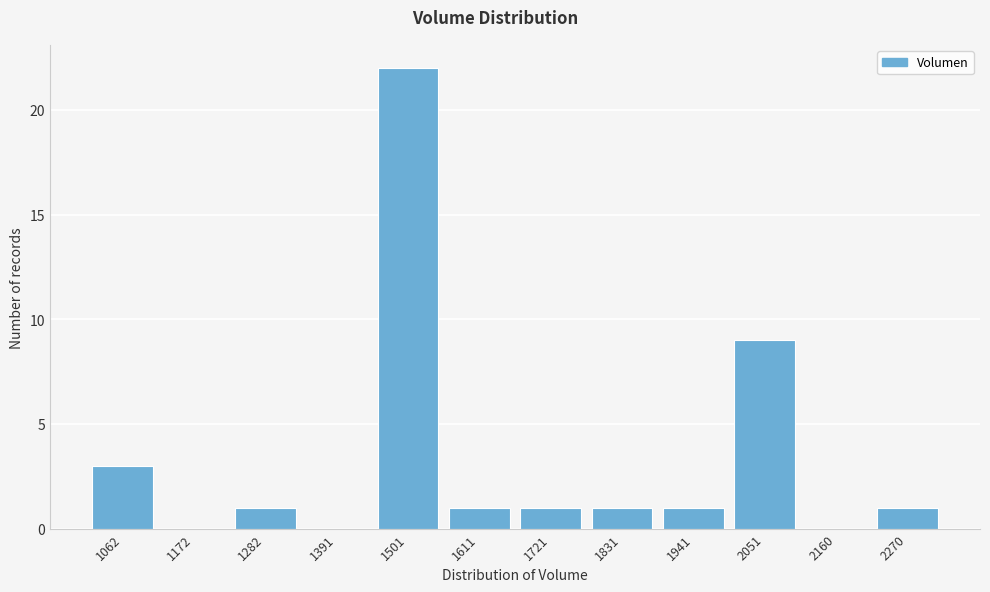

Reading left to right, what are all the values shown in this chart?

1062=3	1172=0	1282=1	1391=0	1501=22	1611=1	1721=1	1831=1	1941=1	2051=9	2160=0	2270=1